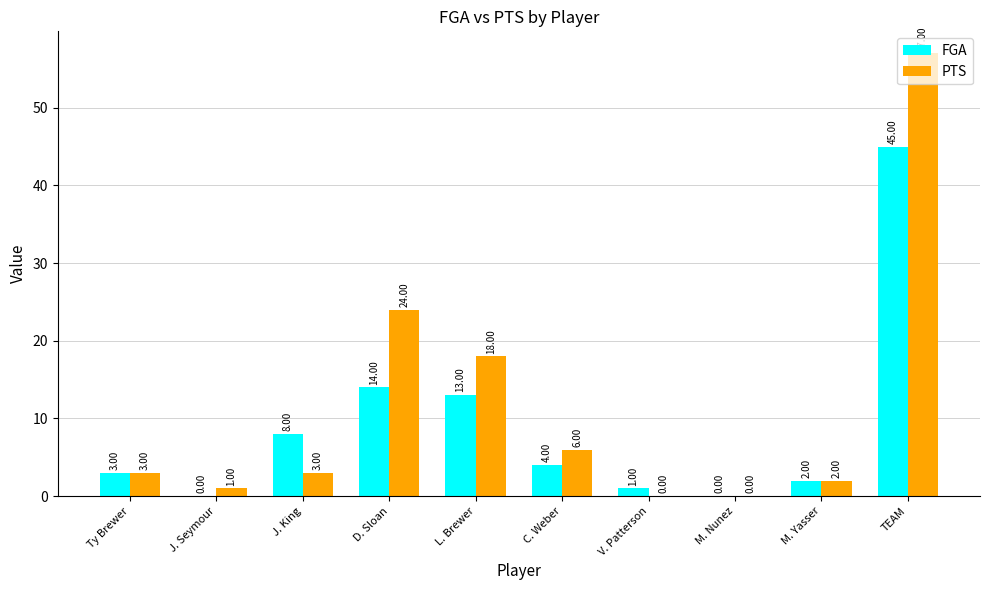

Is it true that PTS equals 5 at J. King?

False